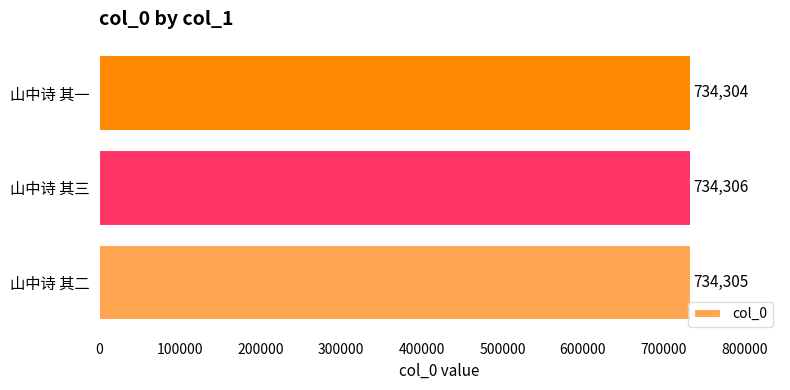

Reading top to bottom, extract all data points from this chart.

山中诗 其一=734304	山中诗 其三=734306	山中诗 其二=734305